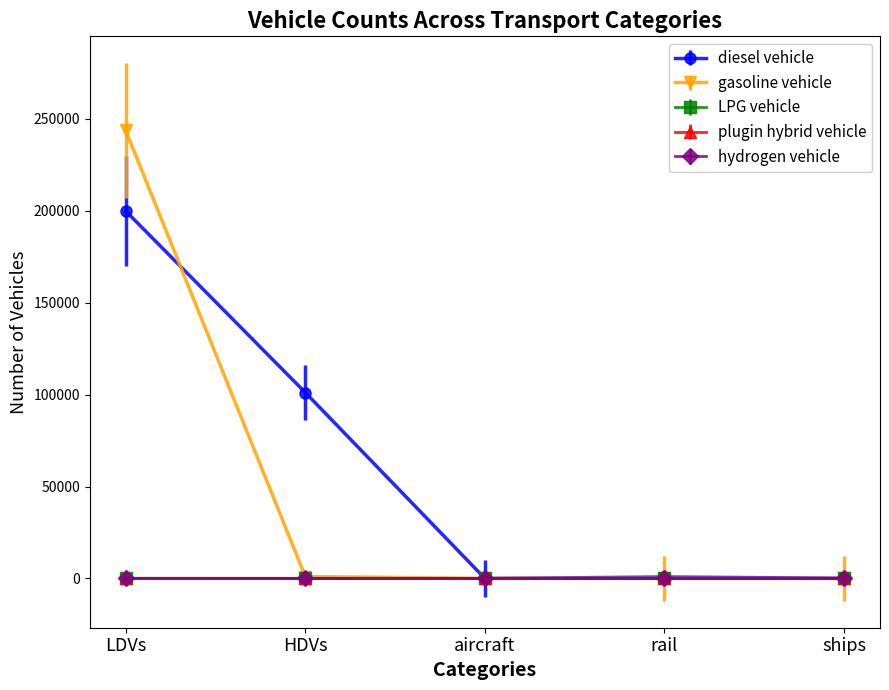

At which category does the chart reach its peak across all series?

LDVs